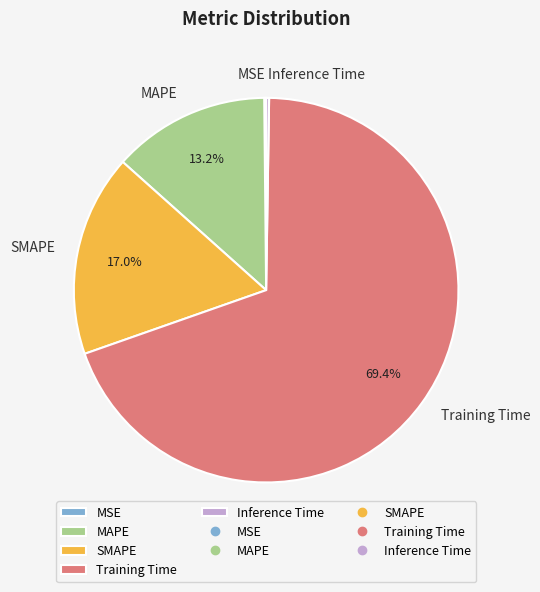

Which slice is the largest?

Training Time